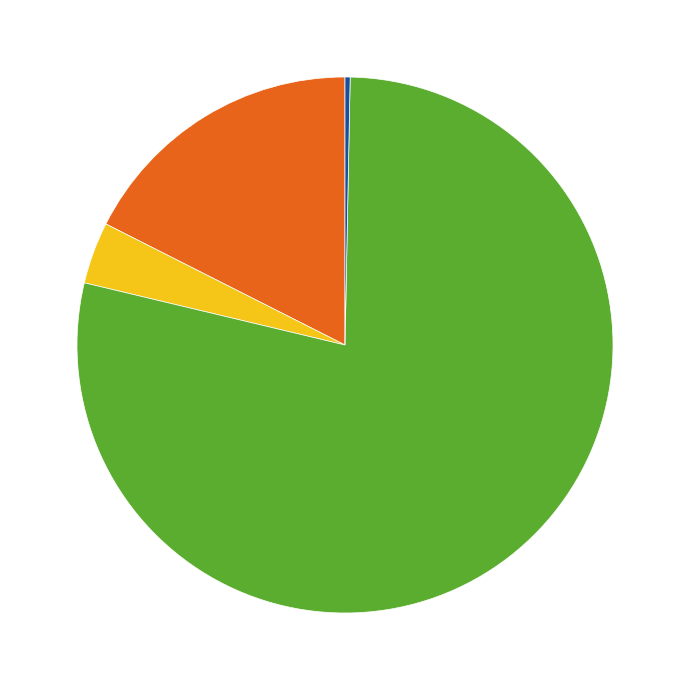

Is there any slice that represents more than half of the pie?

Yes